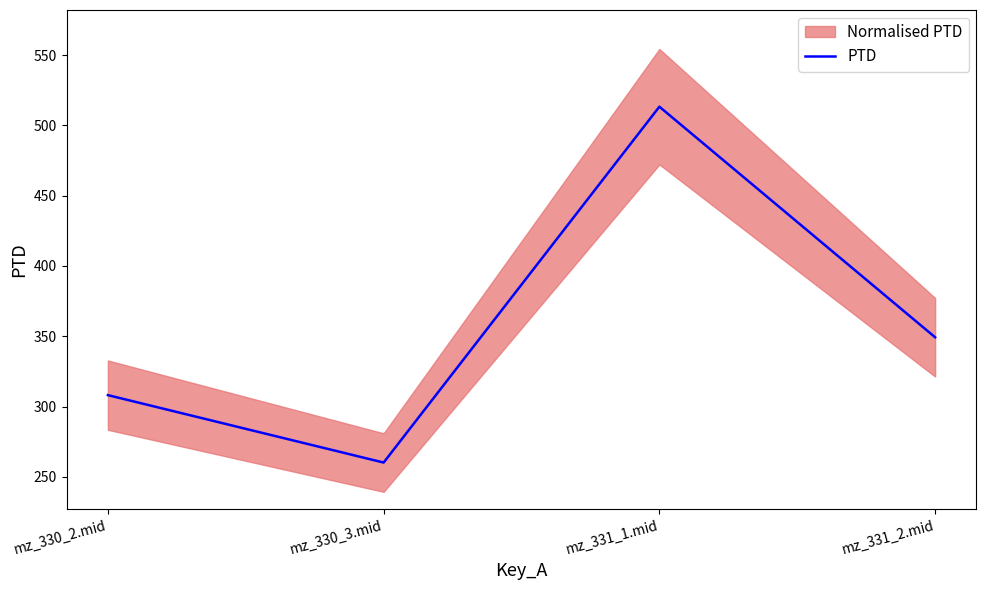

Which has a higher value, mz_330_2.mid or mz_331_2.mid?

mz_331_2.mid